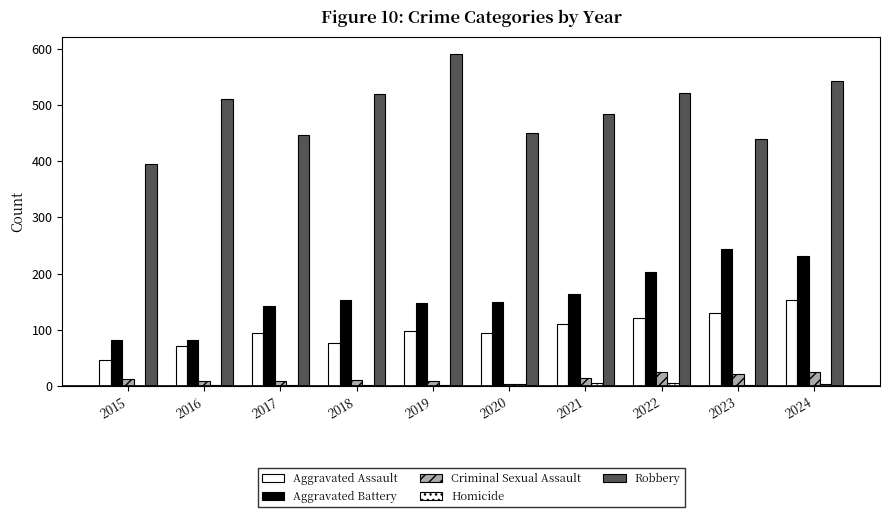

At which label is Aggravated Assault closest to 99?

2019